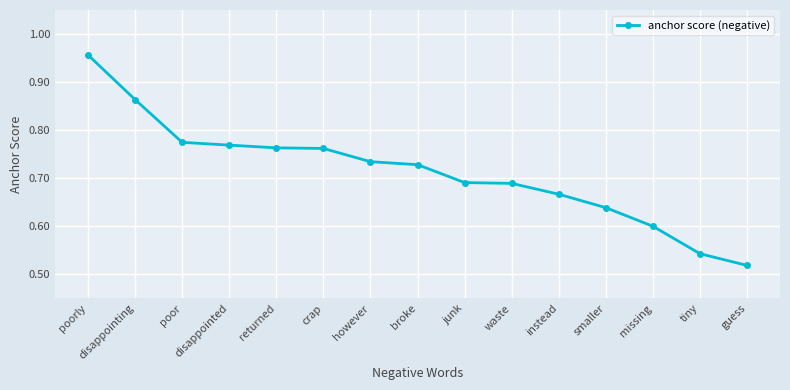

What is the label of the 11th point from the right?

returned